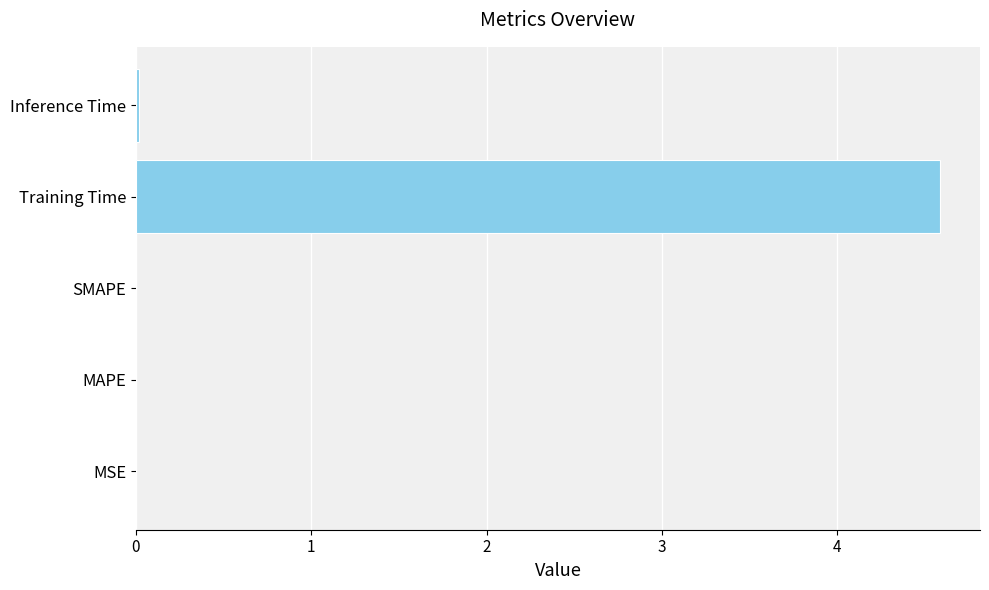

Is it true that the value at Training Time is 2.6?

False